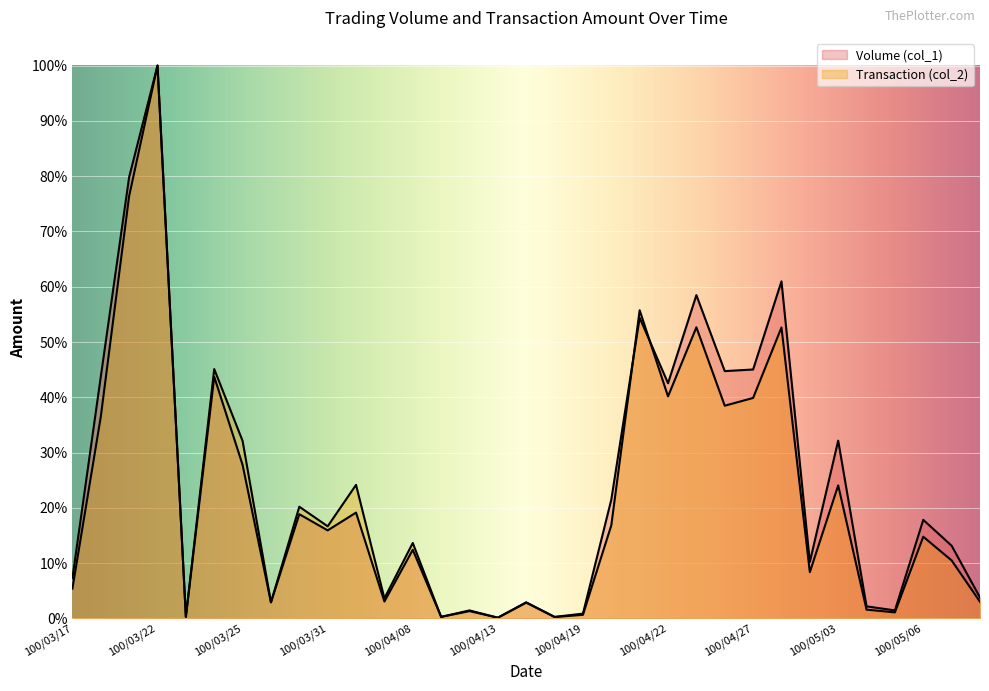

Which has a higher value, 100/05/04 or 100/05/06?

100/05/06